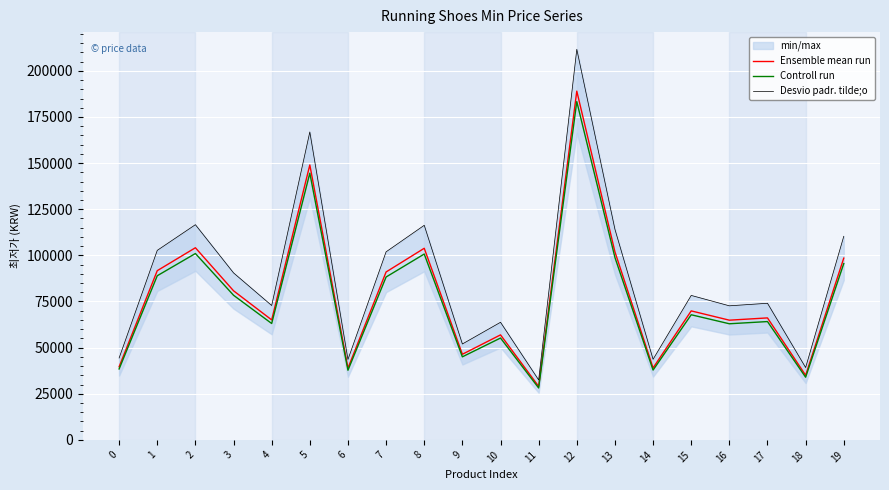

What are all the series names shown in the legend?

Ensemble mean run, Controll run, Desvio padr. tilde;o